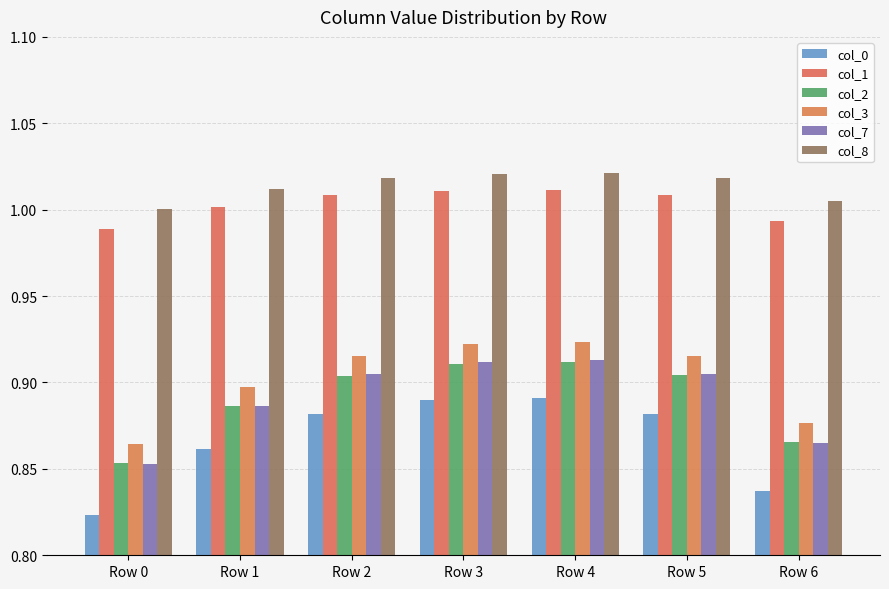

What is the greatest value displayed?

1.0